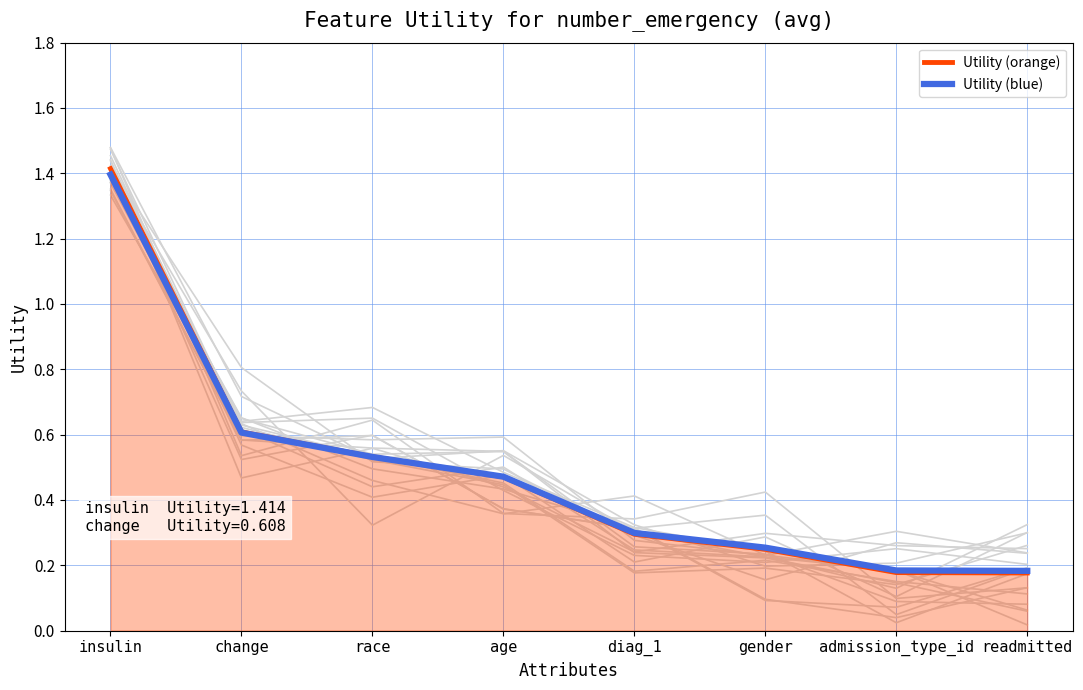

Is the value of Utility (blue) at admission_type_id greater than the value of Utility (orange) at change?

No